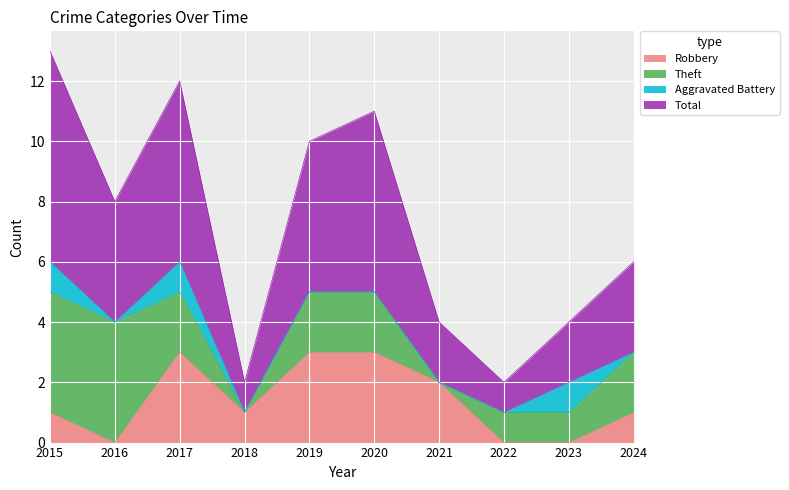

The Robbery series shows 0 at 2023. True or false?

True